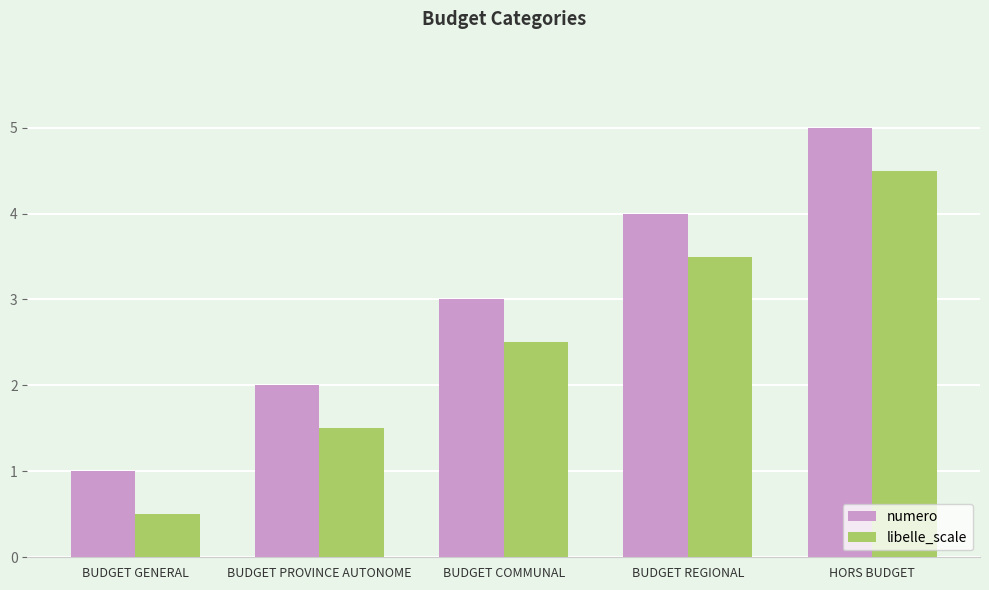

The value of libelle_scale at HORS BUDGET is 4.5. True or false?

True